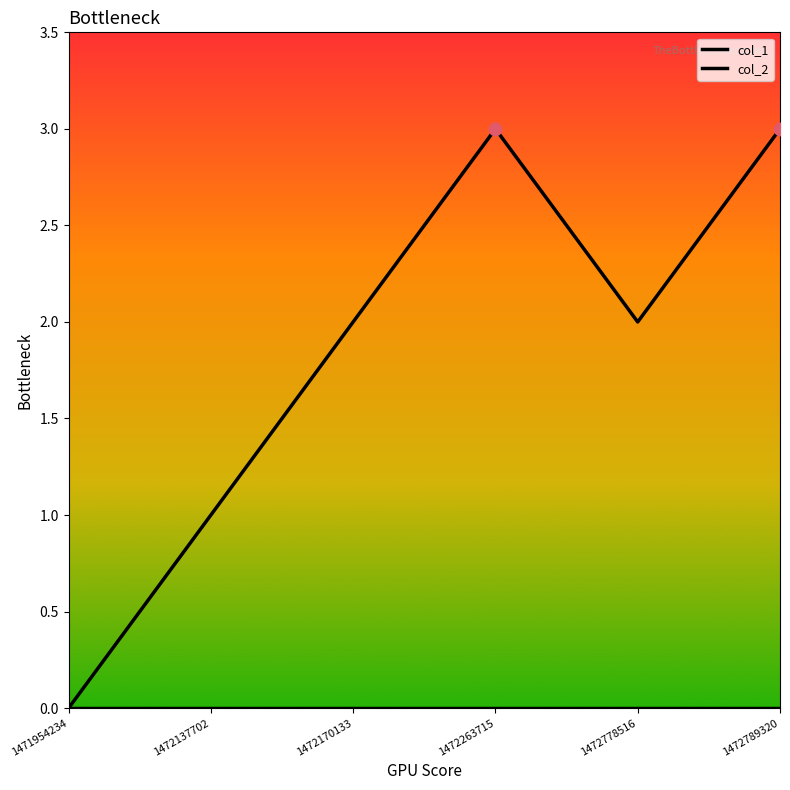

What is the total value across all series at 1472170133?

2